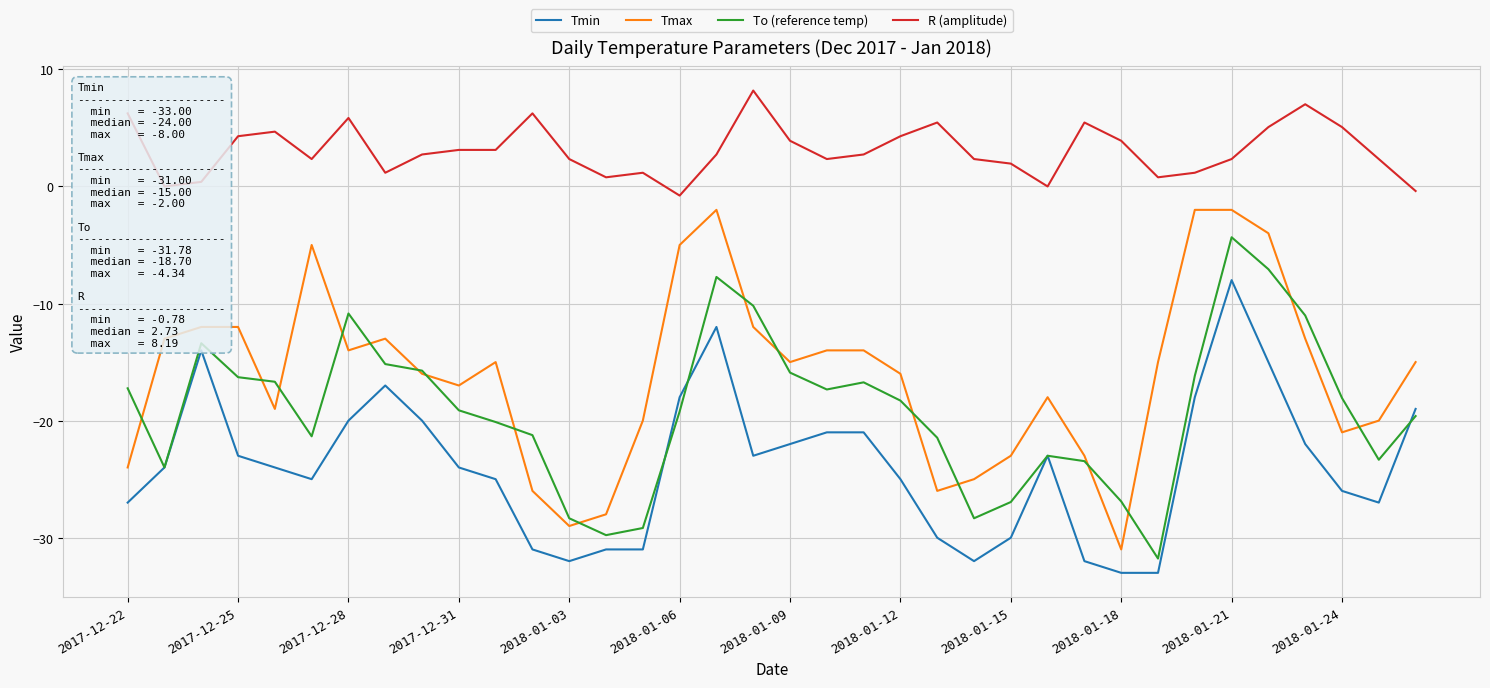

What is the minimum value for Tmin?

-33.0